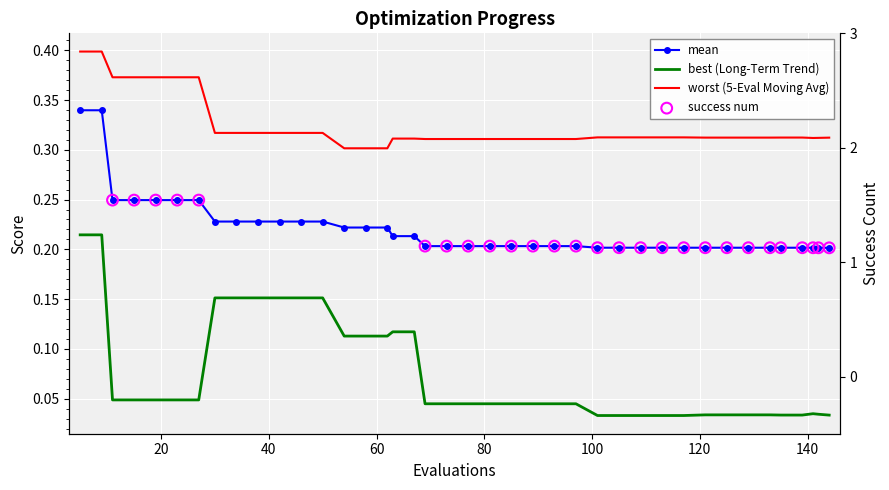

Which series has the largest Y range (max minus min)?

best